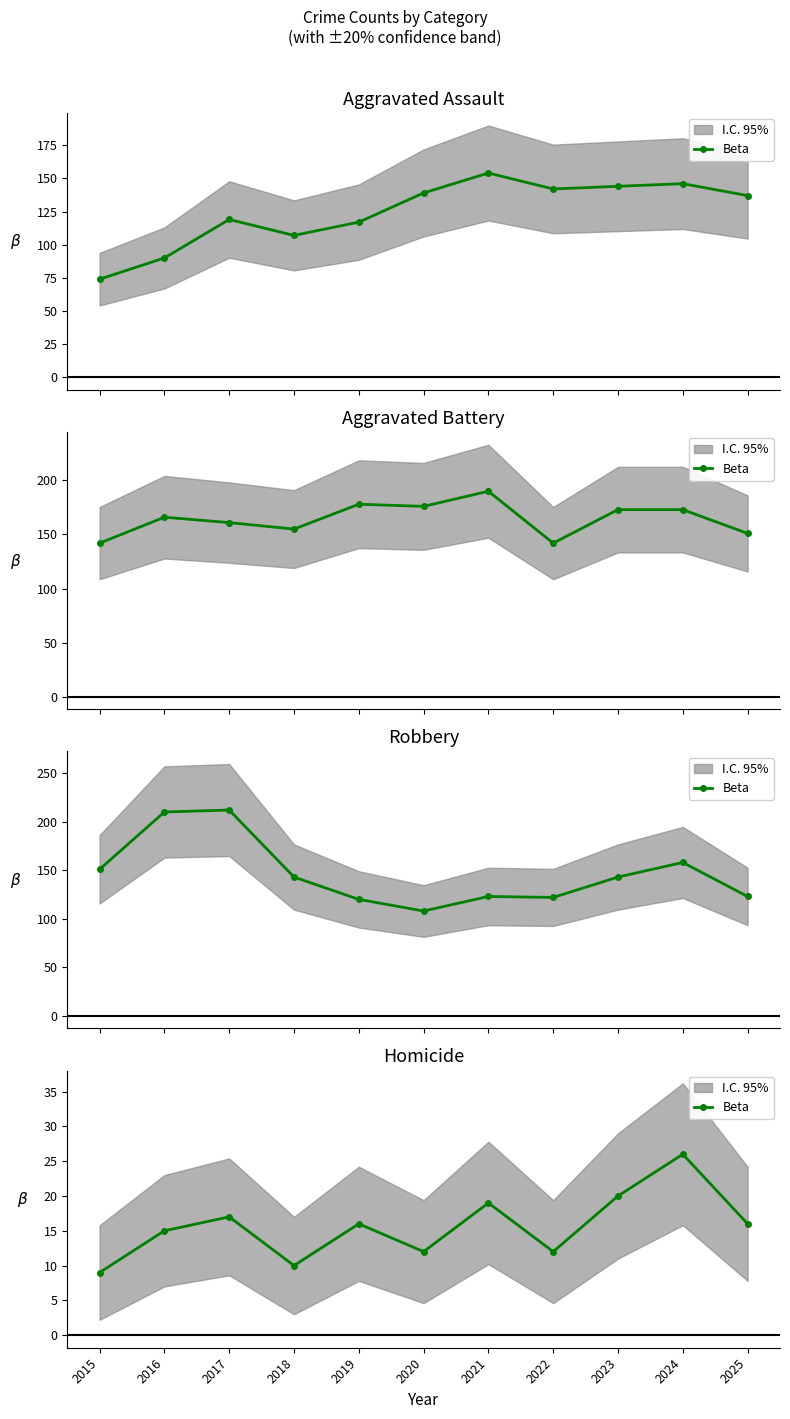

Reading left to right, extract all data points from this chart.

9	15	17	10	16	12	19	12	20	26	16